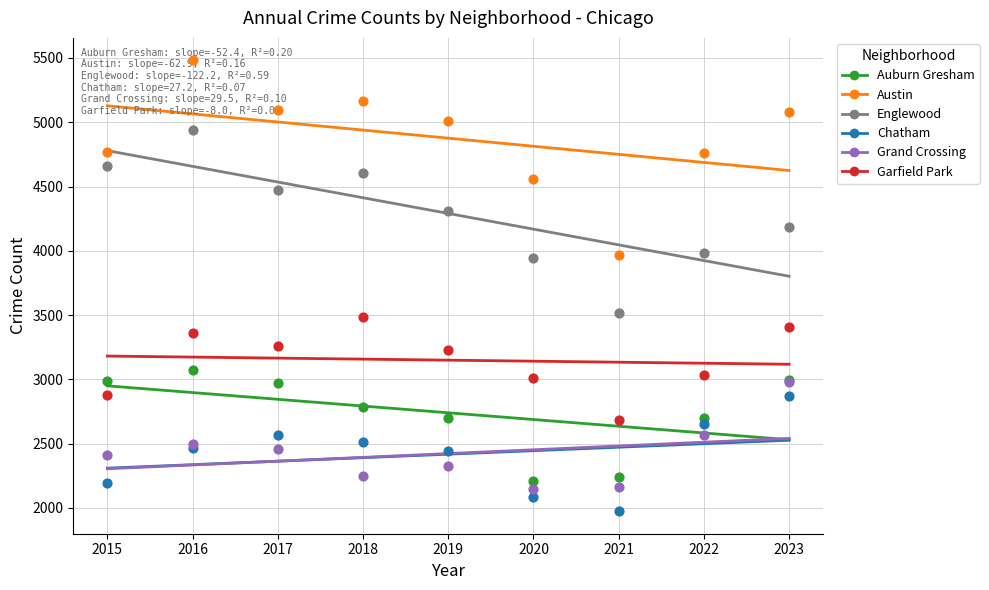

At how many categories does at least one series exceed 3047?

9